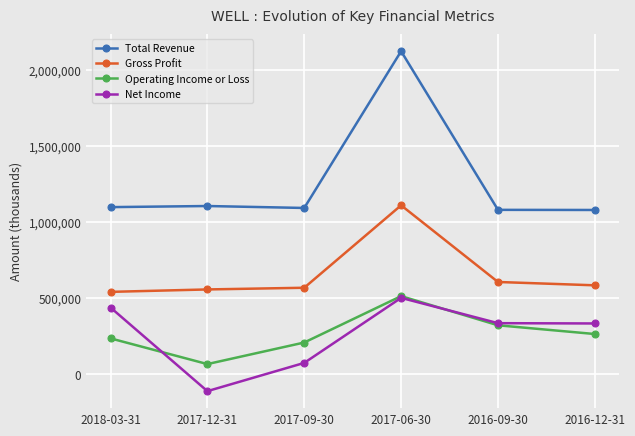

Which series has the largest total across all categories?

Total Revenue